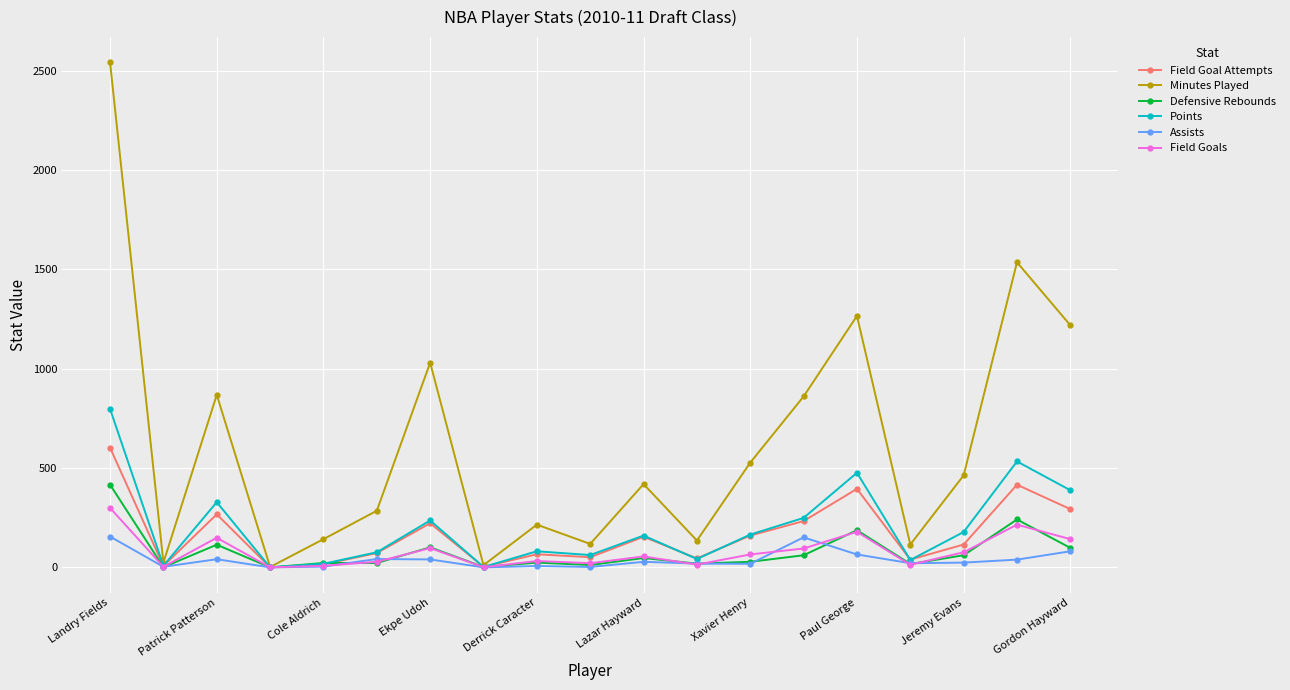

True or false: Defensive Rebounds has more than 1 points higher than both neighbors.

True